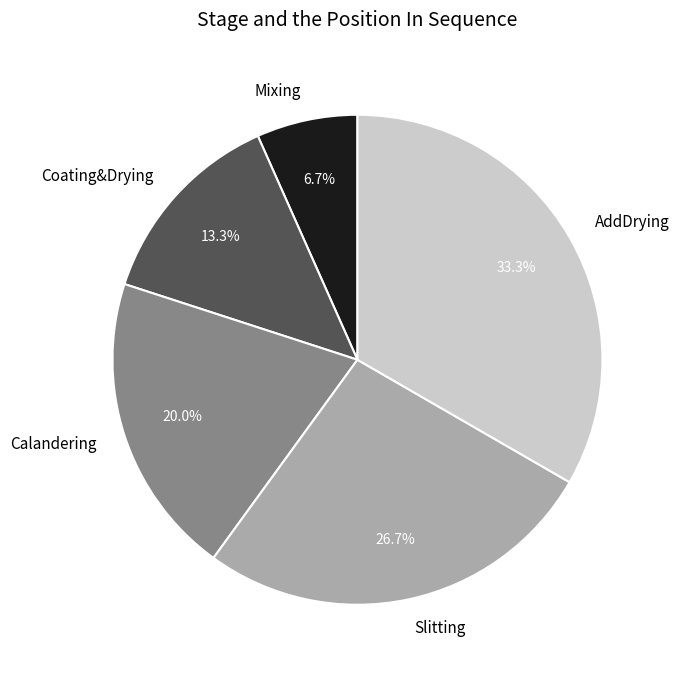

Approximately how many times larger is the value at Calandering compared to AddDrying?

0.6